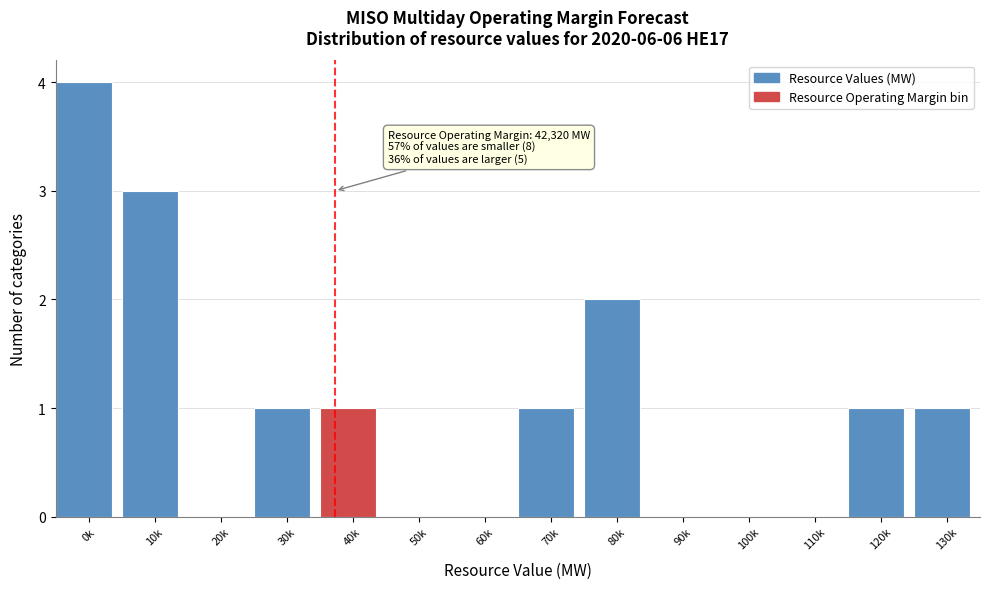

Reading left to right, extract all data points from this chart.

0k=4	10k=3	20k=0	30k=1	40k=1	50k=0	60k=0	70k=1	80k=2	90k=0	100k=0	110k=0	120k=1	130k=1